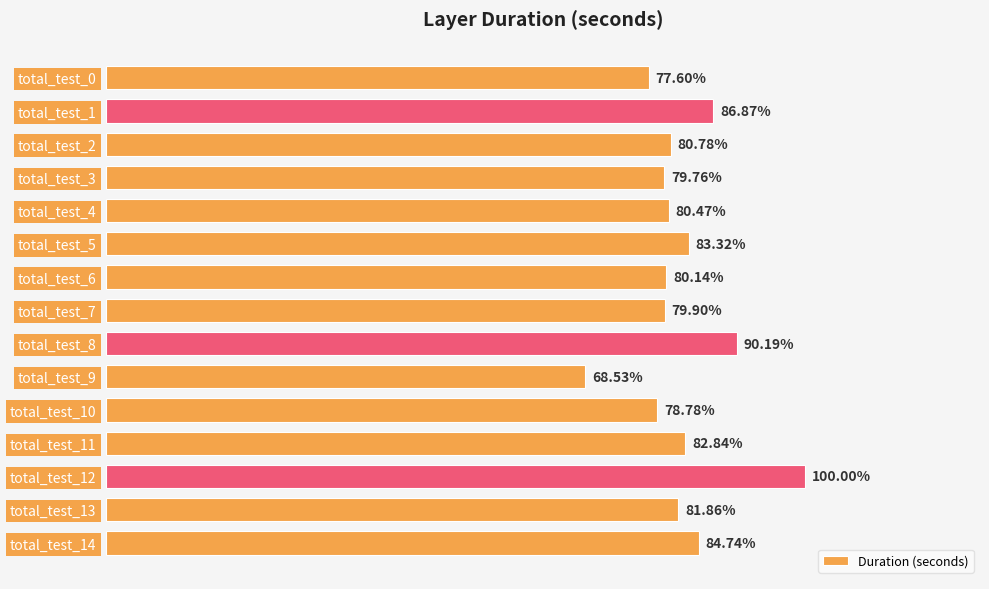

At which label is the value closest to 0?

total_test_9